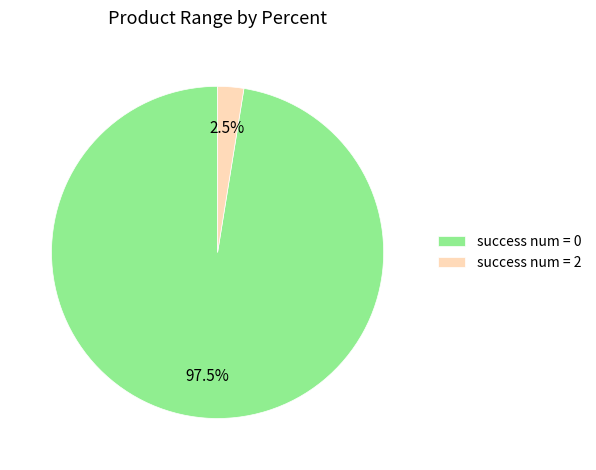

What is the majority slice?

success num = 0